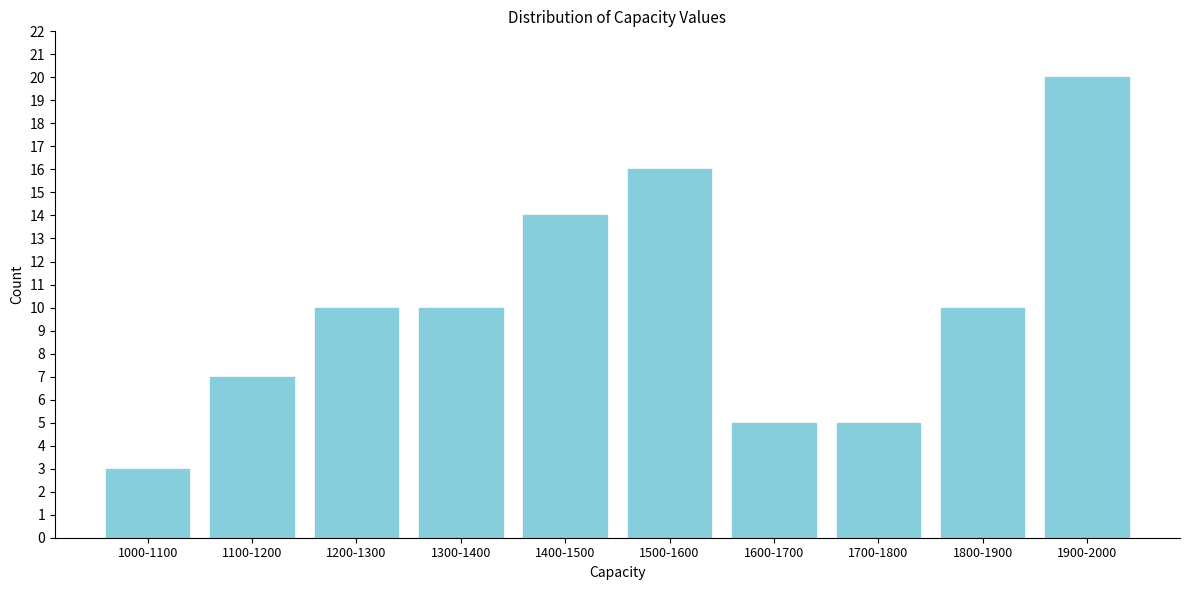

Reading left to right, what are all the values shown in this chart?

1000-1100=3	1100-1200=7	1200-1300=10	1300-1400=10	1400-1500=14	1500-1600=16	1600-1700=5	1700-1800=5	1800-1900=10	1900-2000=20